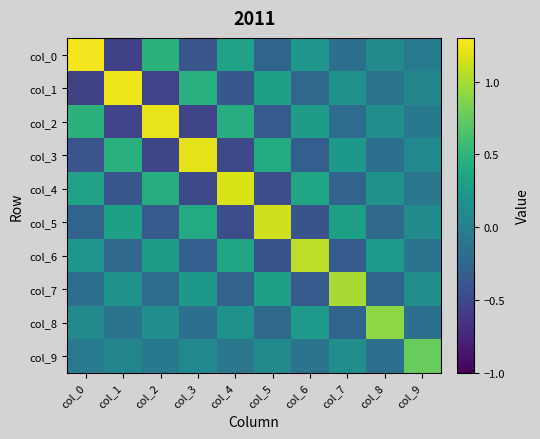

Which label corresponds to the largest value in the chart?

col_0